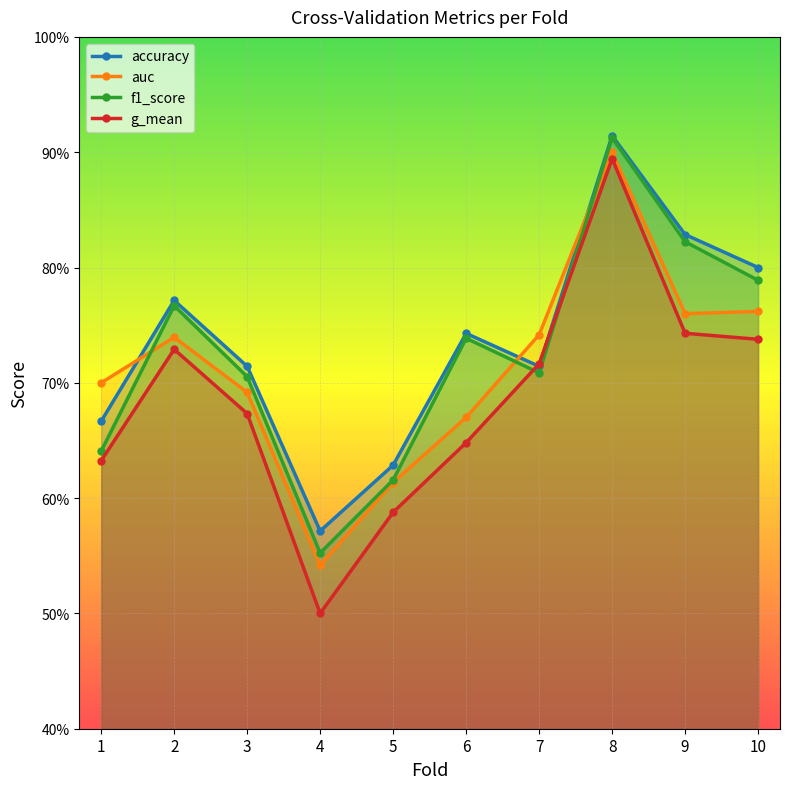

Where is the first local maximum for auc?

2